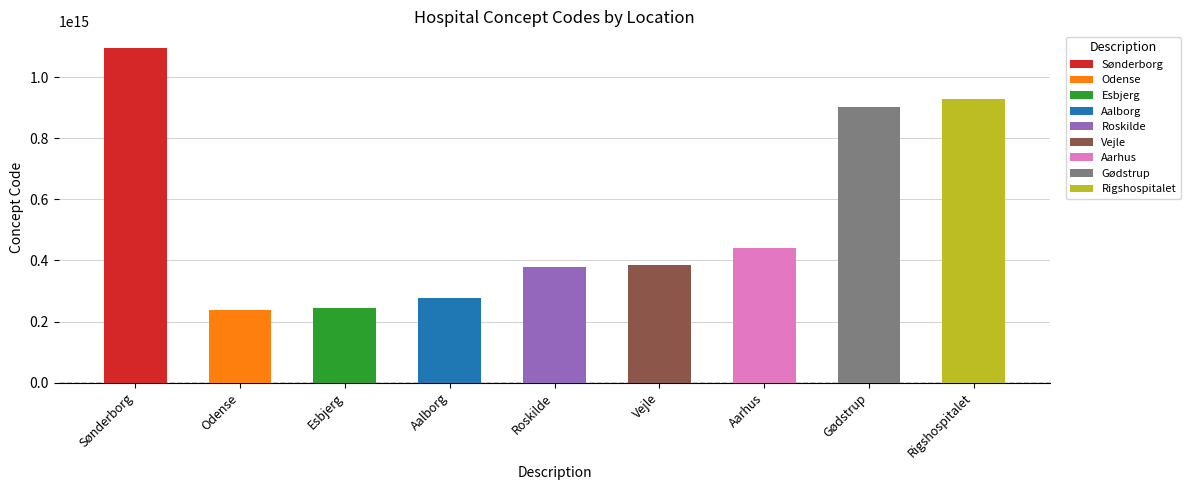

Are the bars grouped side by side (vs. stacked)?

No